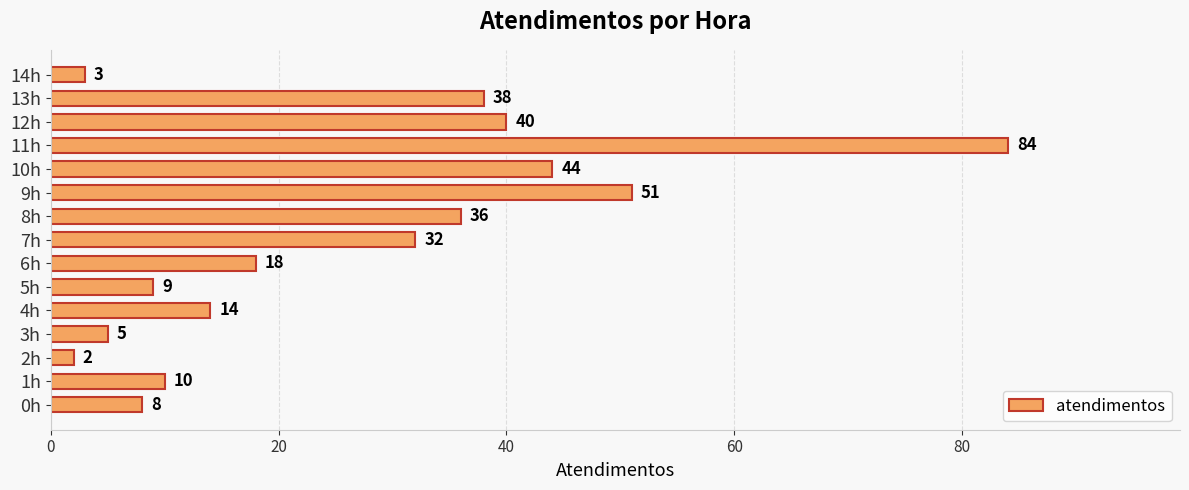

At which label is the value closest to 43?

10h